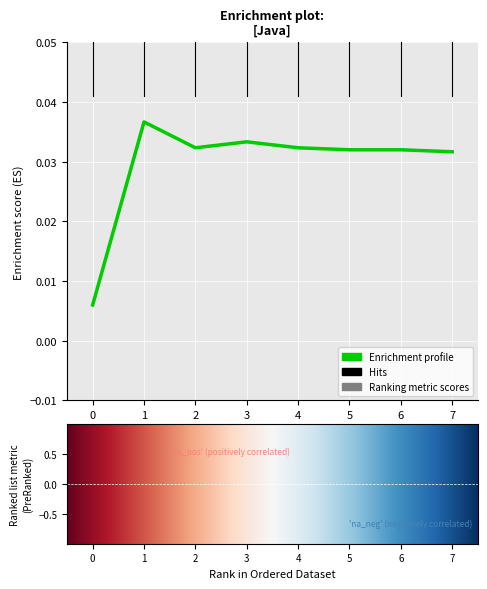

Which has a higher value, 3 or 6?

3